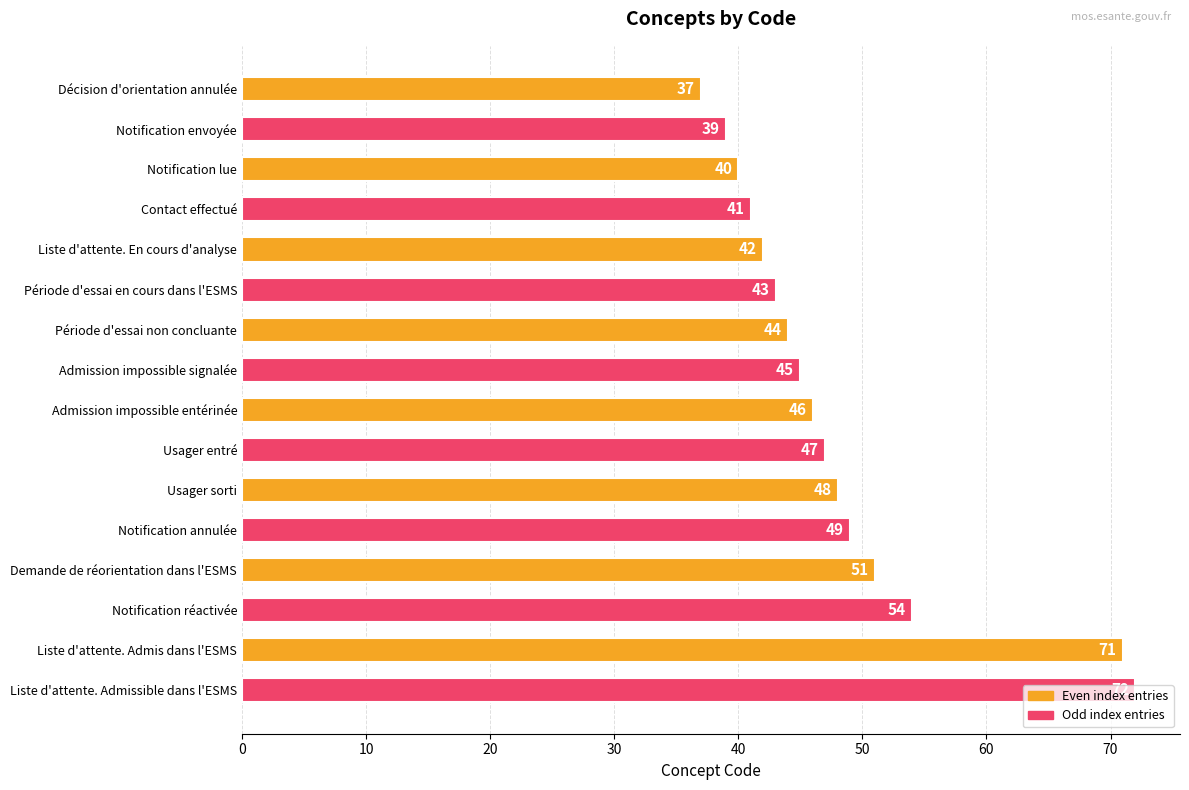

What is the change in value from Notification envoyée to Usager entré?

+8